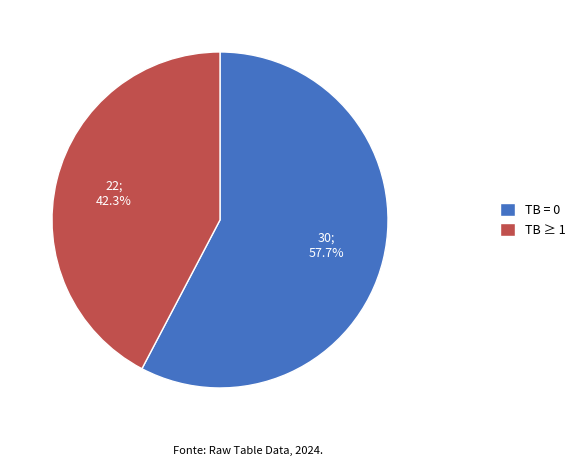

What percentage is NOT represented by TB = 0?

42.3%